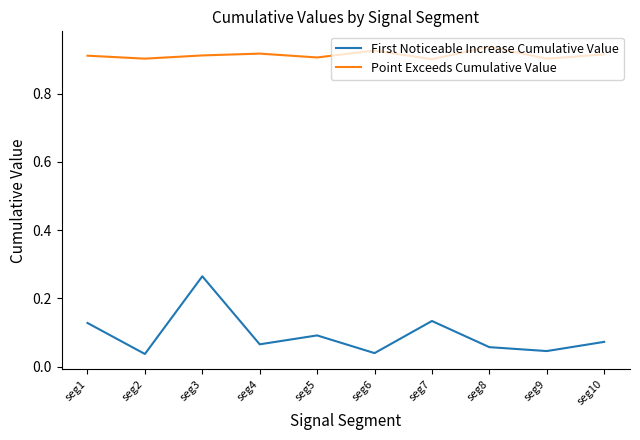

How many lines are shown in the chart?

2